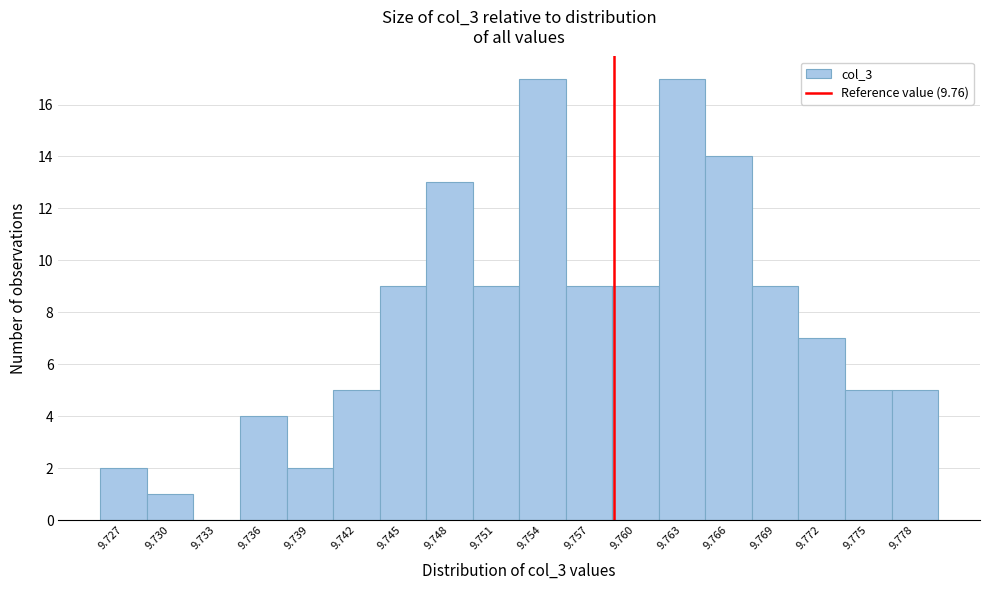

Reading right to left, what are all the values shown in this chart?

9.778=5	9.775=5	9.772=7	9.769=9	9.766=14	9.763=17	9.760=9	9.757=9	9.754=17	9.751=9	9.748=13	9.745=9	9.742=5	9.739=2	9.736=4	9.733=0	9.730=1	9.727=2